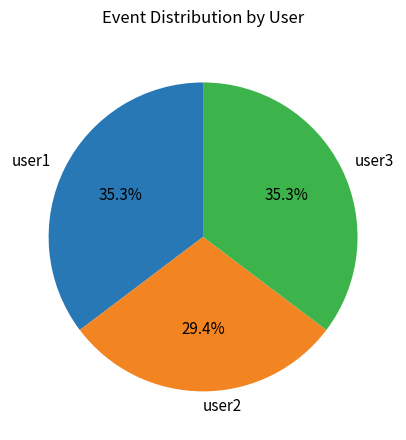

How many slices are in this pie chart?

3